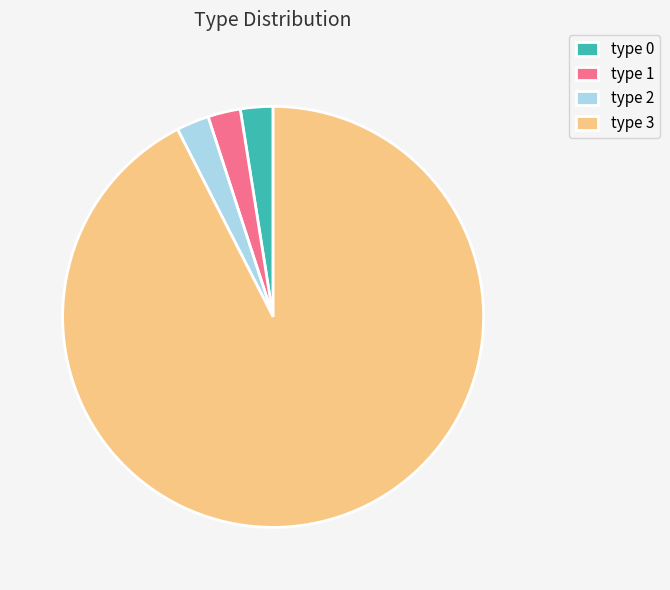

Is the sum of type 1 and type 3 greater than half?

Yes